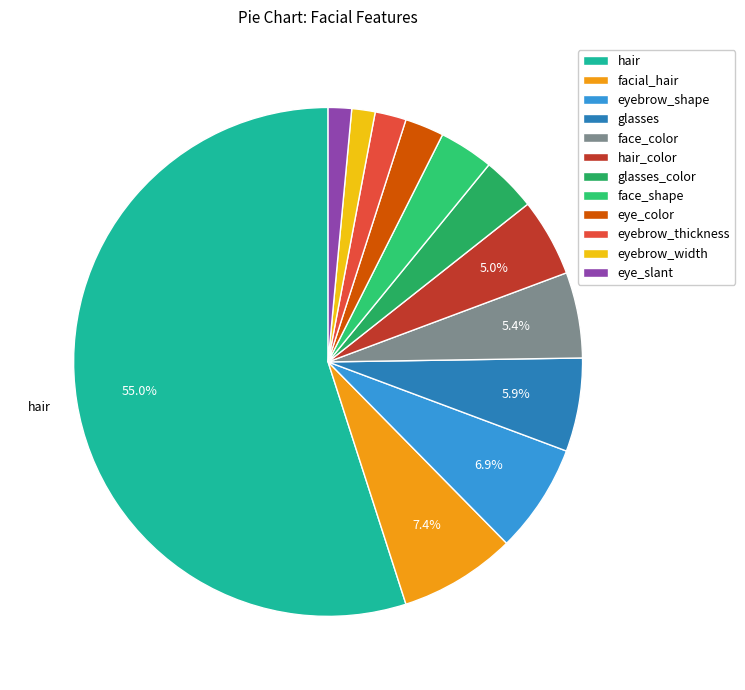

How many slices are in this pie chart?

12